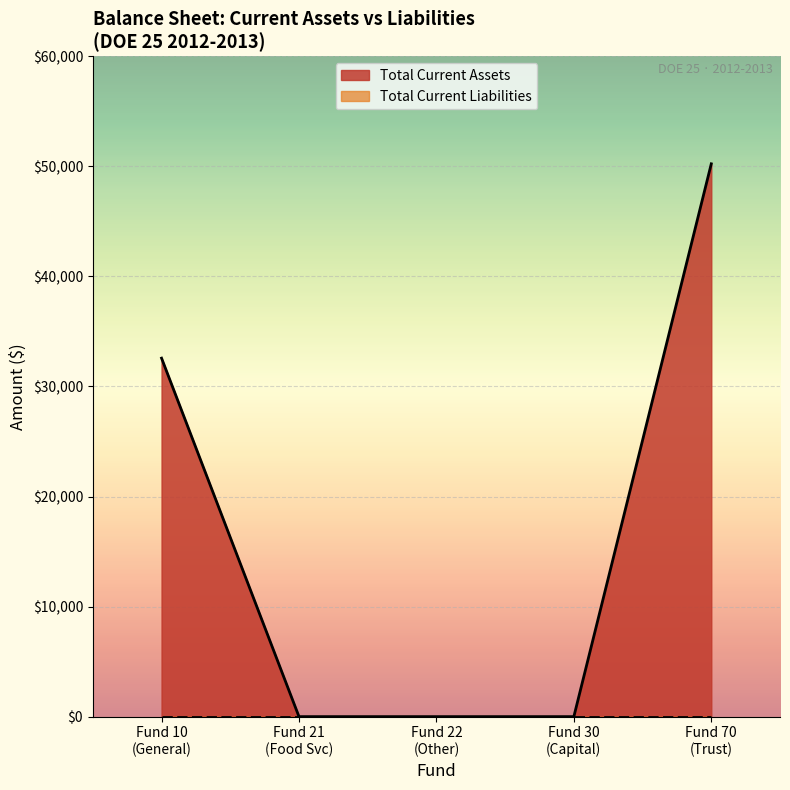

What is the highest value of the Total Current Assets series?

50233.1